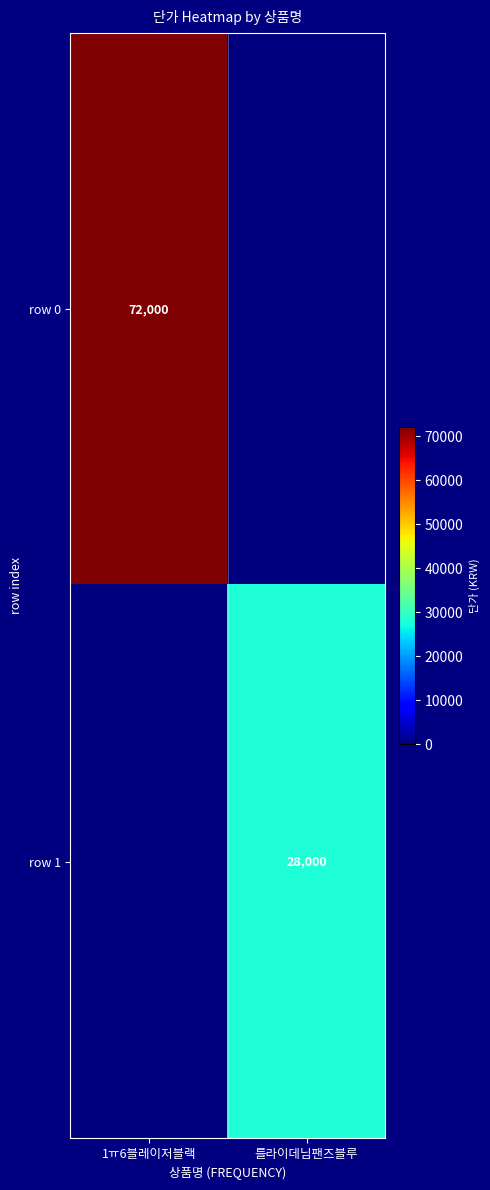

Which has a higher value, 1ㅠ6블레이저블랙 or 를라이데님팬즈블루?

1ㅠ6블레이저블랙